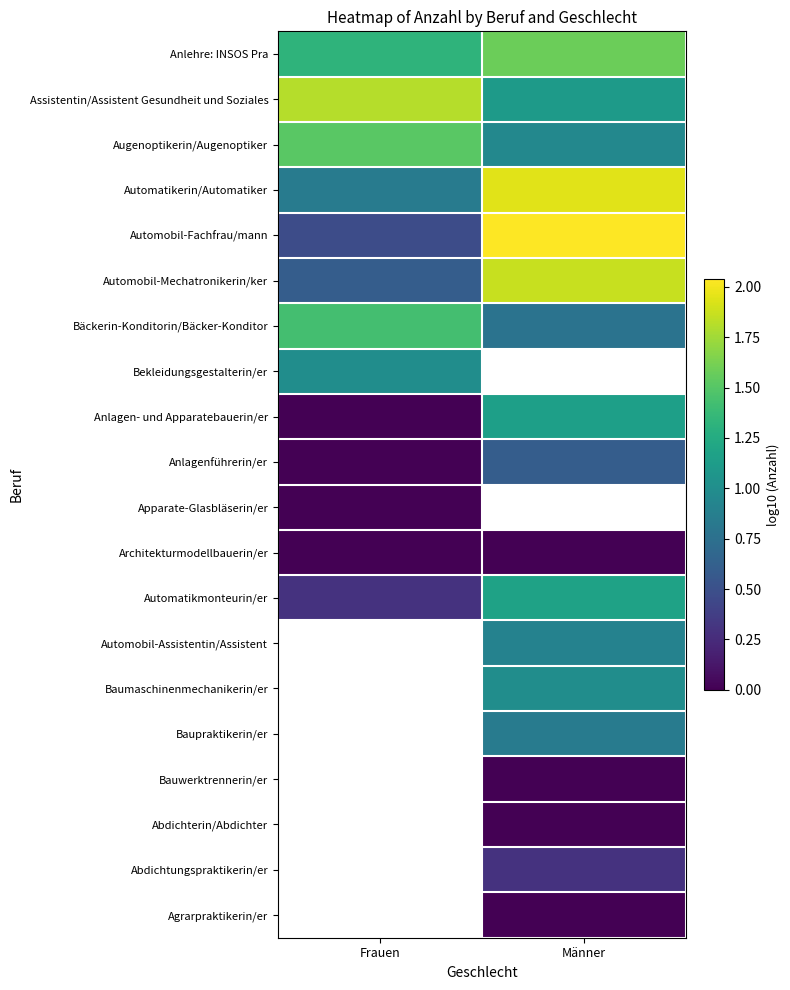

Between Frauen and Männer, which is larger?

Männer